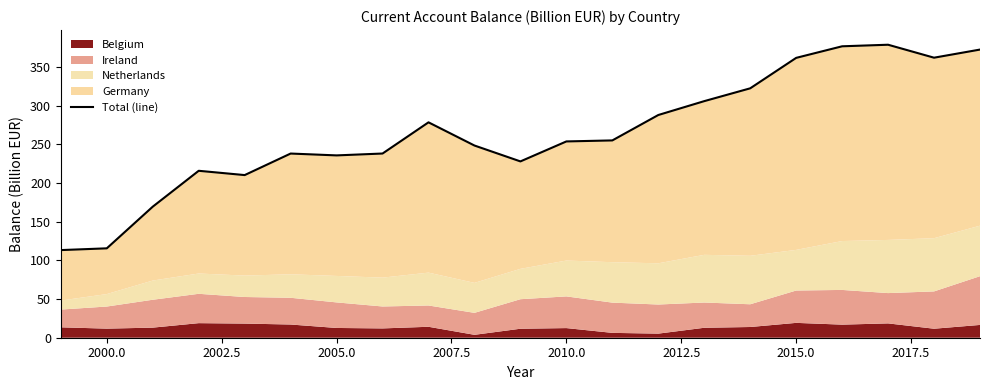

How many lines are shown in the chart?

1